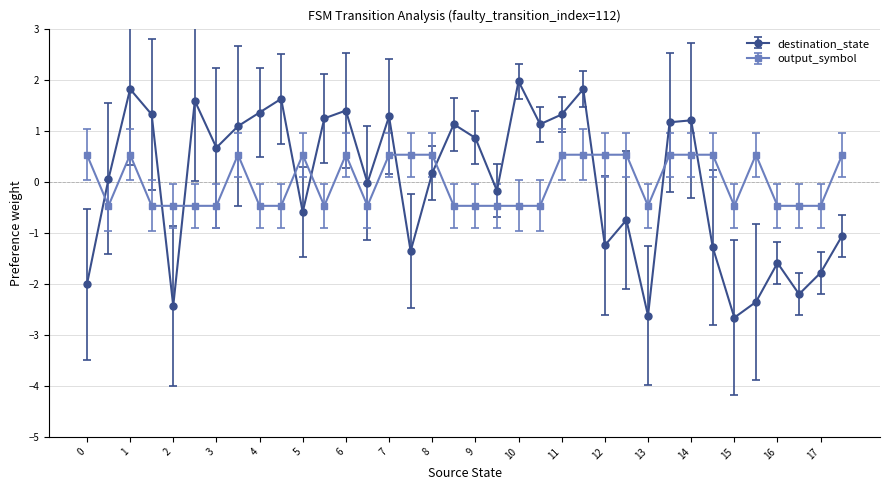

Which series has the widest spread of values?

destination_state